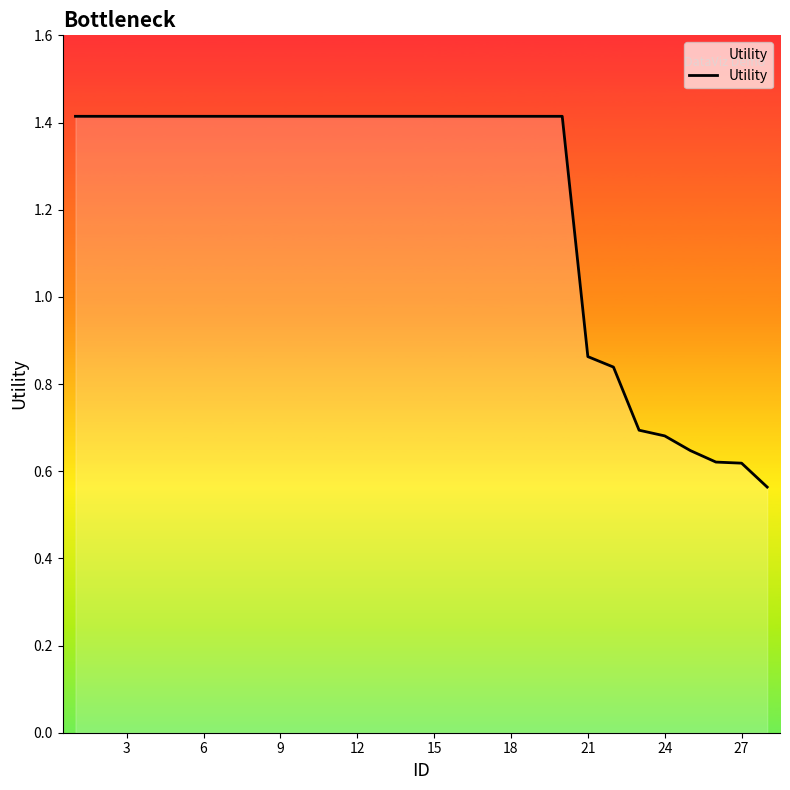

What is the maximum value shown in the chart?

1.4